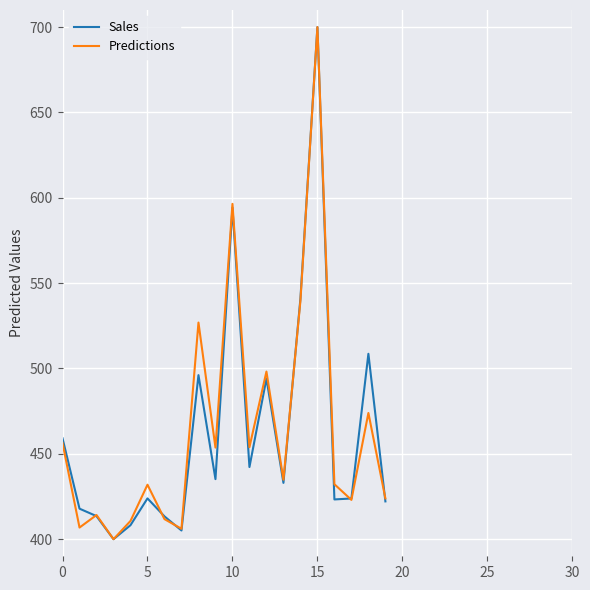

What is the highest value of the Sales series?

700.0